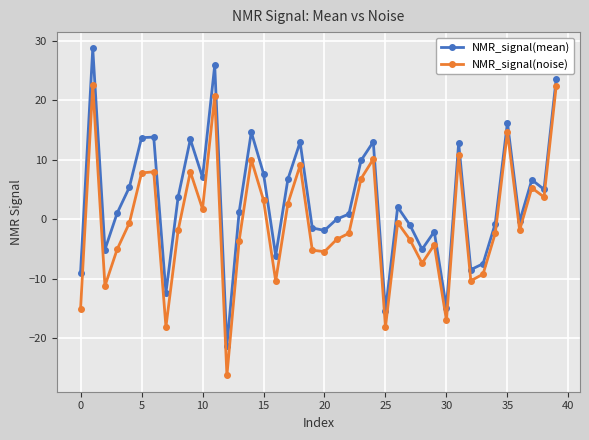

What is the value of the NMR_signal(mean) point at the 25th from the left?

13.0